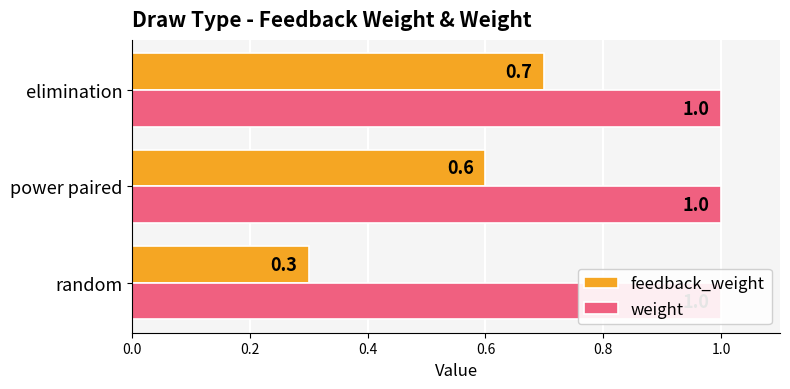

Which series changed the most between 0.0 and 0.2?

feedback_weight